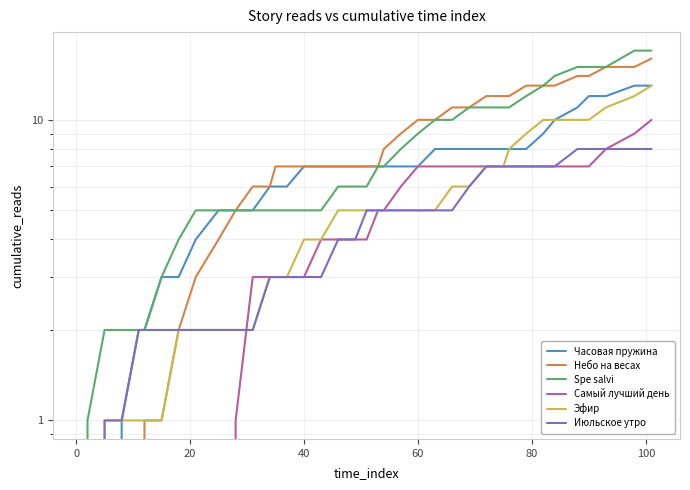

True or false: Эфир has a value of 7 at 20.

False